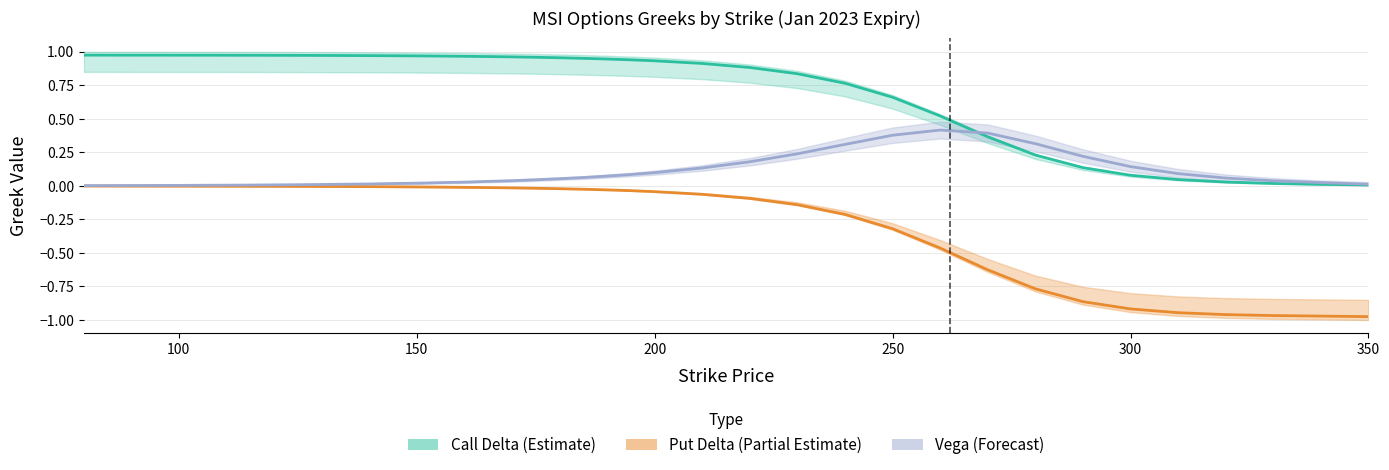

True or false: Put Delta (Partial Estimate) has a value of -0.0 at 150.

False